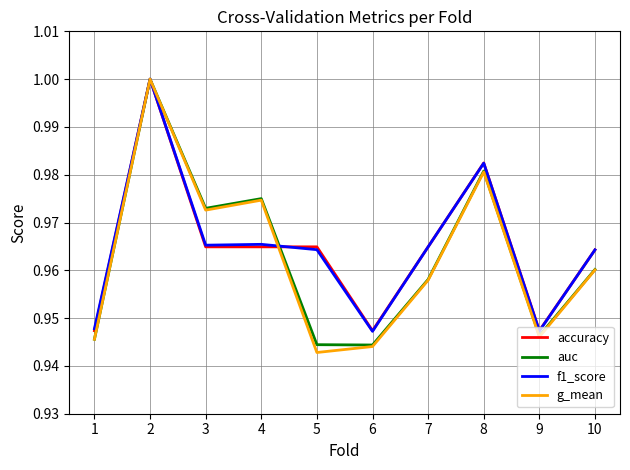

True or false: accuracy and g_mean cross at least once.

True